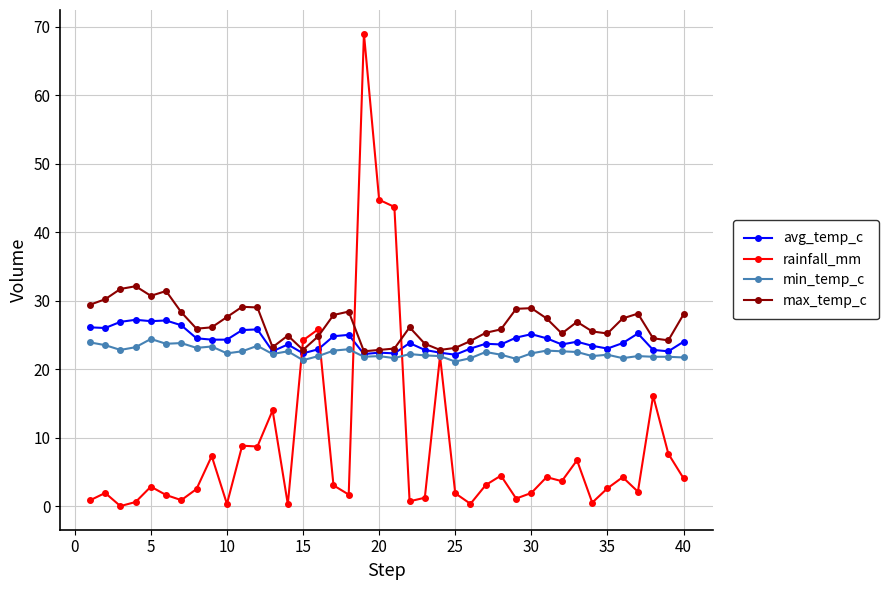

Which series has the largest range (max minus min)?

rainfall_mm